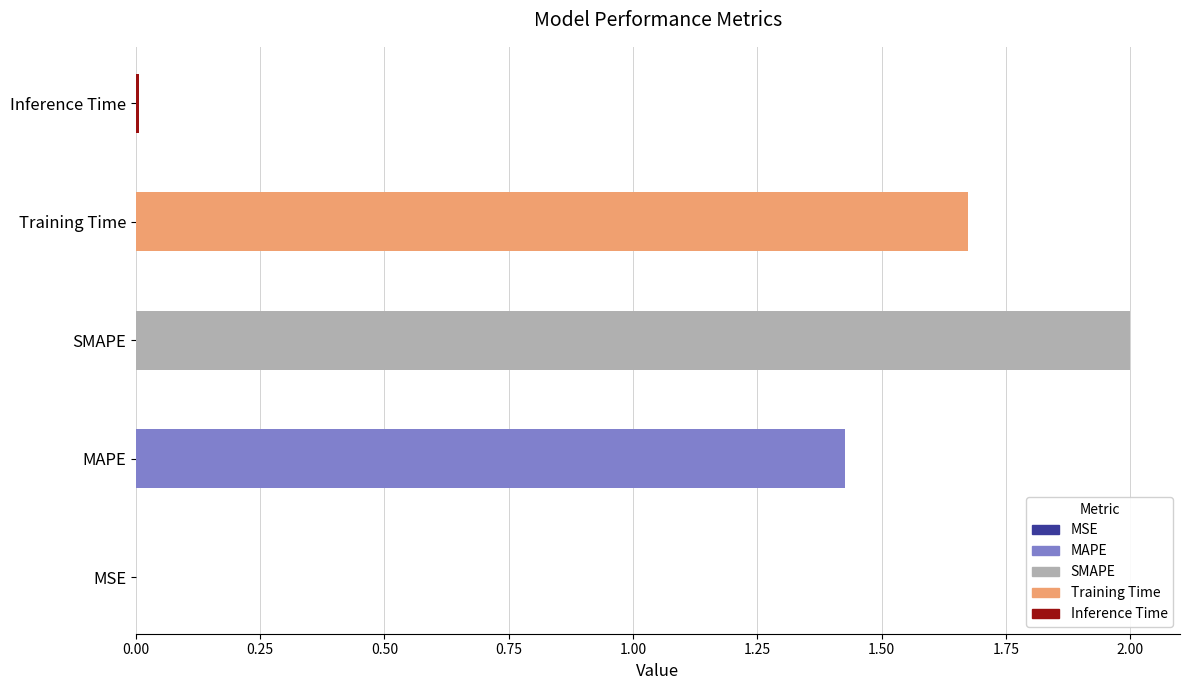

Are the bars horizontal?

Yes